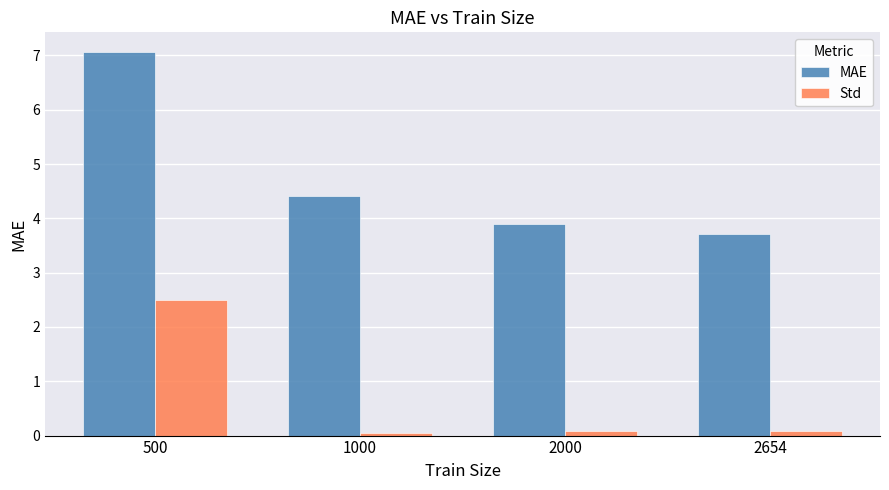

How many bars are there in total?

8